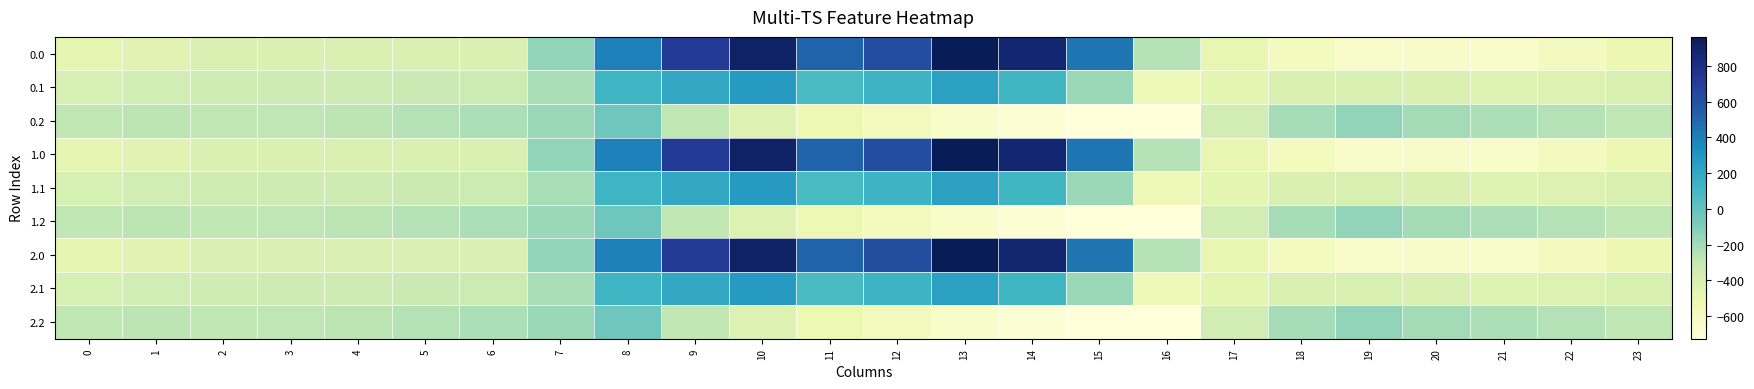

Reading left to right, transcribe all the data shown in this chart.

0.0: 0=-482.0	1=-449.5	2=-410.3	3=-404.4	4=-404.9	5=-403.8	6=-408.0	7=-150.1	8=395.3	9=716.9	10=916.2	11=516.0	12=619.4	13=962.7	14=870.3	15=443.0	16=-250.9	17=-494.8	18=-586.7	19=-649.2	20=-629.9	21=-638.4	22=-592.3	23=-511.3
0.1: 0=-384.6	1=-361.1	2=-347.9	3=-342.7	4=-339.6	5=-325.7	6=-332.2	7=-217.1	8=125.2	9=191.1	10=274.1	11=87.0	12=134.6	13=241.5	14=113.7	15=-173.1	16=-547.3	17=-466.6	18=-405.4	19=-400.2	20=-414.5	21=-432.4	22=-419.9	23=-399.4
0.2: 0=-287.1	1=-272.7	2=-285.5	3=-281.0	4=-274.4	5=-245.0	6=-228.8	7=-176.6	8=-35.3	9=-288.5	10=-423.5	11=-520.6	12=-571.2	13=-640.4	14=-687.4	15=-725.8	16=-726.6	17=-362.4	18=-210.0	19=-151.0	20=-199.2	21=-226.4	22=-247.4	23=-287.5
1.0: 0=-482.0	1=-449.5	2=-410.3	3=-404.4	4=-404.9	5=-403.8	6=-408.0	7=-150.1	8=395.3	9=716.9	10=916.2	11=516.0	12=619.4	13=962.7	14=870.3	15=443.0	16=-250.9	17=-494.8	18=-586.7	19=-649.2	20=-629.9	21=-638.4	22=-592.3	23=-511.3
1.1: 0=-384.6	1=-361.1	2=-347.9	3=-342.7	4=-339.6	5=-325.7	6=-332.2	7=-217.1	8=125.2	9=191.1	10=274.1	11=87.0	12=134.6	13=241.5	14=113.7	15=-173.1	16=-547.3	17=-466.6	18=-405.4	19=-400.2	20=-414.5	21=-432.4	22=-419.9	23=-399.4
1.2: 0=-287.1	1=-272.7	2=-285.5	3=-281.0	4=-274.4	5=-245.0	6=-228.8	7=-176.6	8=-35.3	9=-288.5	10=-423.5	11=-520.6	12=-571.2	13=-640.4	14=-687.4	15=-725.8	16=-726.6	17=-362.4	18=-210.0	19=-151.0	20=-199.2	21=-226.4	22=-247.4	23=-287.5
2.0: 0=-482.0	1=-449.5	2=-410.3	3=-404.4	4=-404.9	5=-403.8	6=-408.0	7=-150.1	8=395.3	9=716.9	10=916.2	11=516.0	12=619.4	13=962.7	14=870.3	15=443.0	16=-250.9	17=-494.8	18=-586.7	19=-649.2	20=-629.9	21=-638.4	22=-592.3	23=-511.3
2.1: 0=-384.6	1=-361.1	2=-347.9	3=-342.7	4=-339.6	5=-325.7	6=-332.2	7=-217.1	8=125.2	9=191.1	10=274.1	11=87.0	12=134.6	13=241.5	14=113.7	15=-173.1	16=-547.3	17=-466.6	18=-405.4	19=-400.2	20=-414.5	21=-432.4	22=-419.9	23=-399.4
2.2: 0=-287.1	1=-272.7	2=-285.5	3=-281.0	4=-274.4	5=-245.0	6=-228.8	7=-176.6	8=-35.3	9=-288.5	10=-423.5	11=-520.6	12=-571.2	13=-640.4	14=-687.4	15=-725.8	16=-726.6	17=-362.4	18=-210.0	19=-151.0	20=-199.2	21=-226.4	22=-247.4	23=-287.5